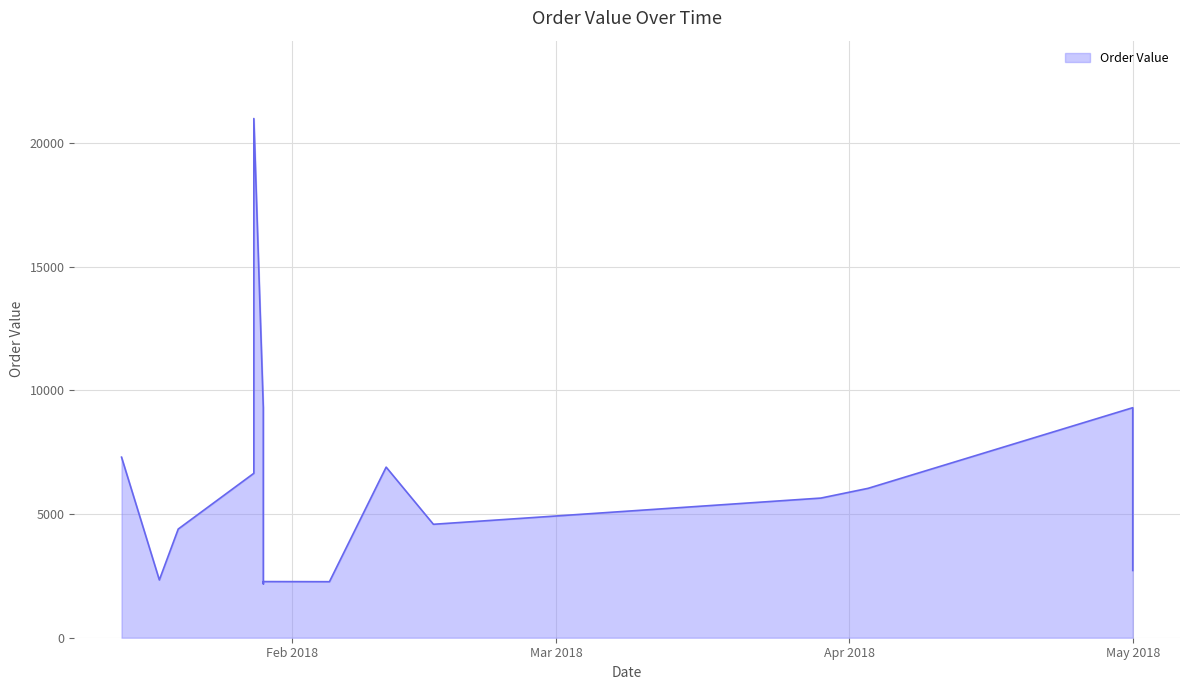

What is the label of the 7th point from the left?

2018-01-28